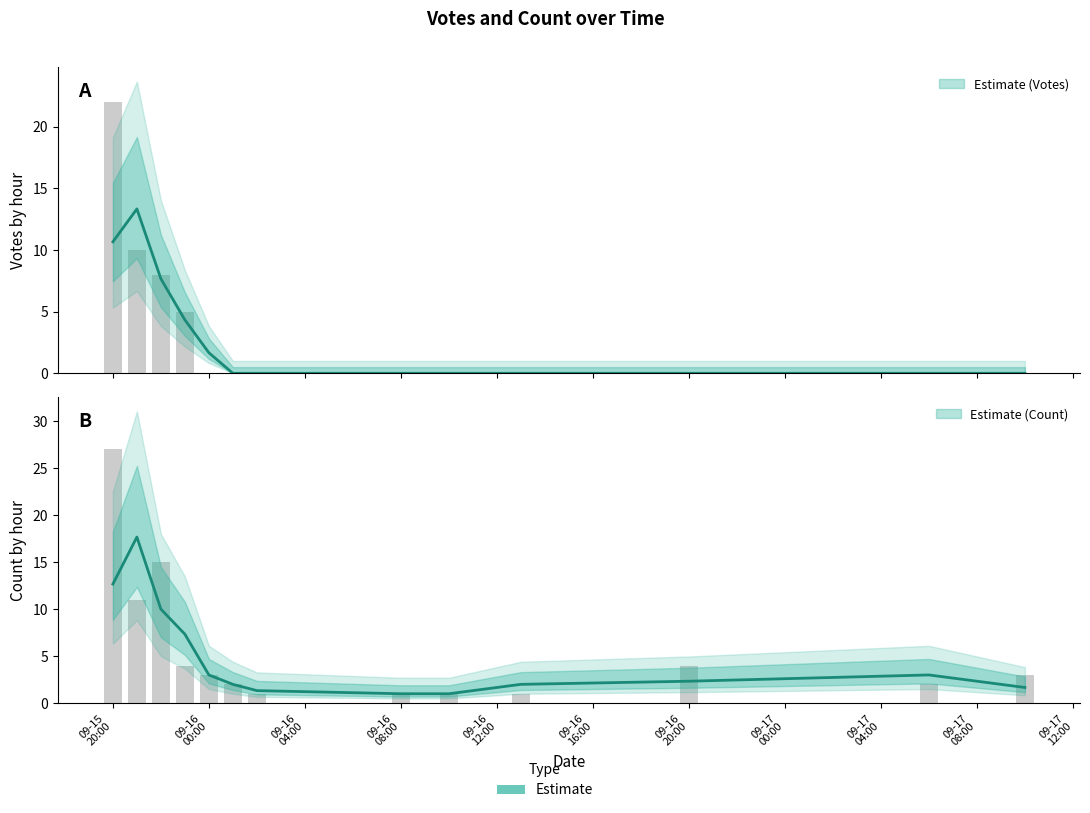

What is the difference between the Count values at 2019-09-15 20:00 and 2019-09-16 02:00?

26